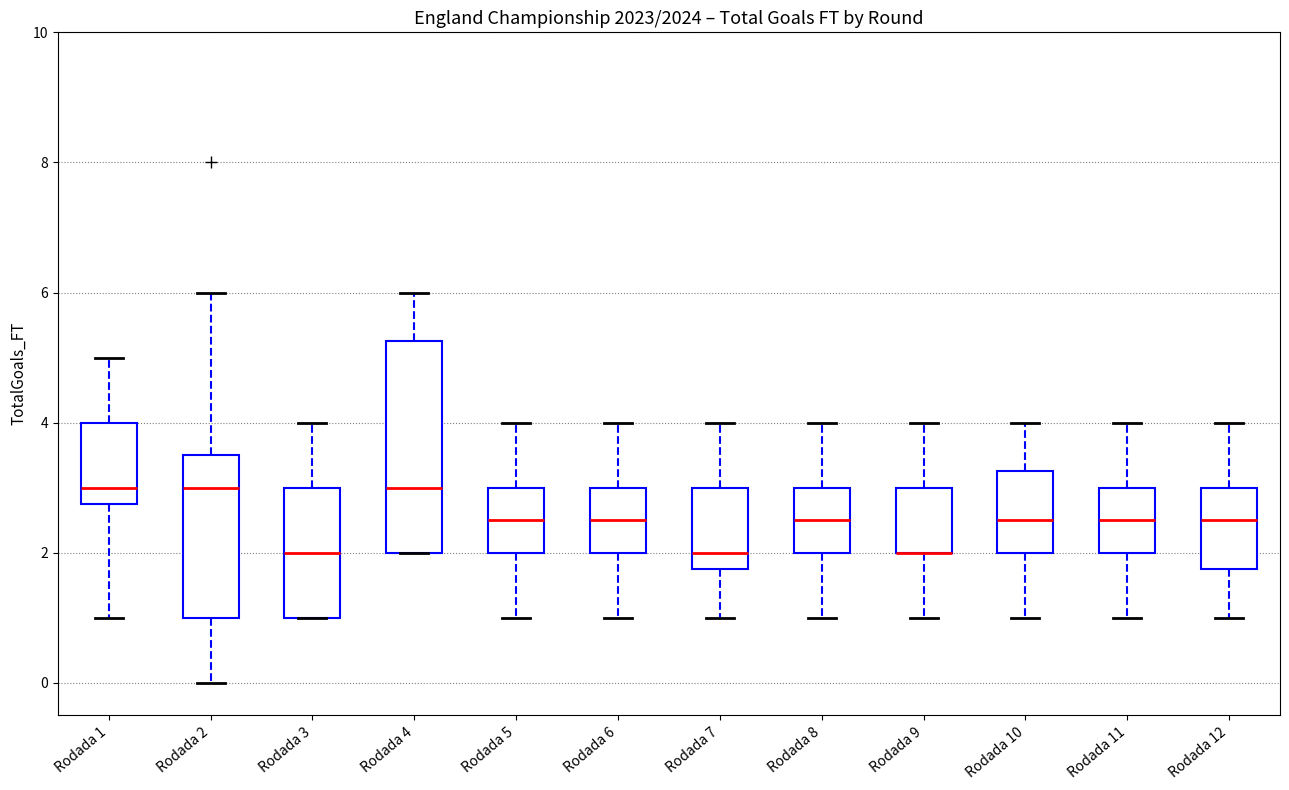

Where is the upper edge of the box for Rodada 12 on the y-axis? The values are not printed on the chart, so give them approximately, as read against the axis.

3.0